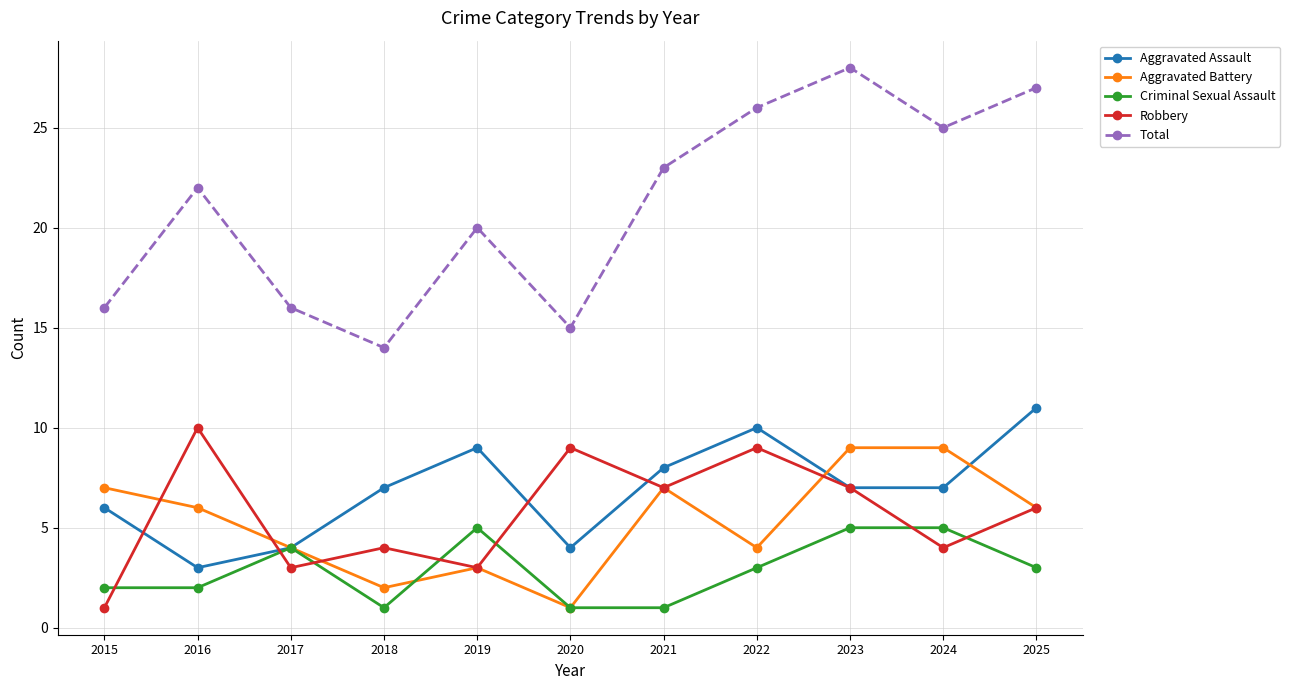

At how many categories does at least one series exceed 5?

11